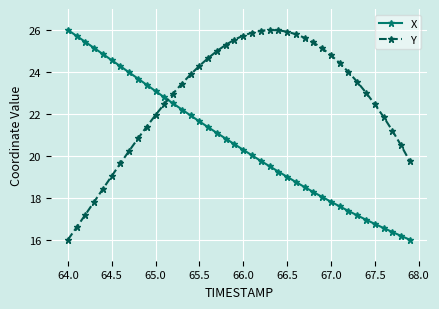

After their last crossing, which series has the higher values: Y or X?

Y